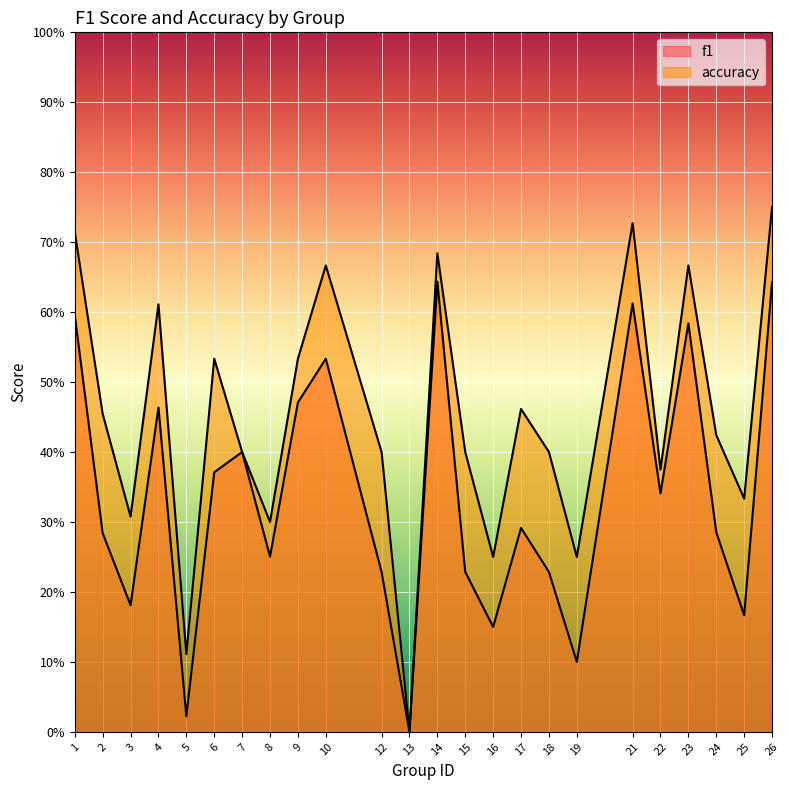

True or false: f1 and accuracy intersect in this chart.

False